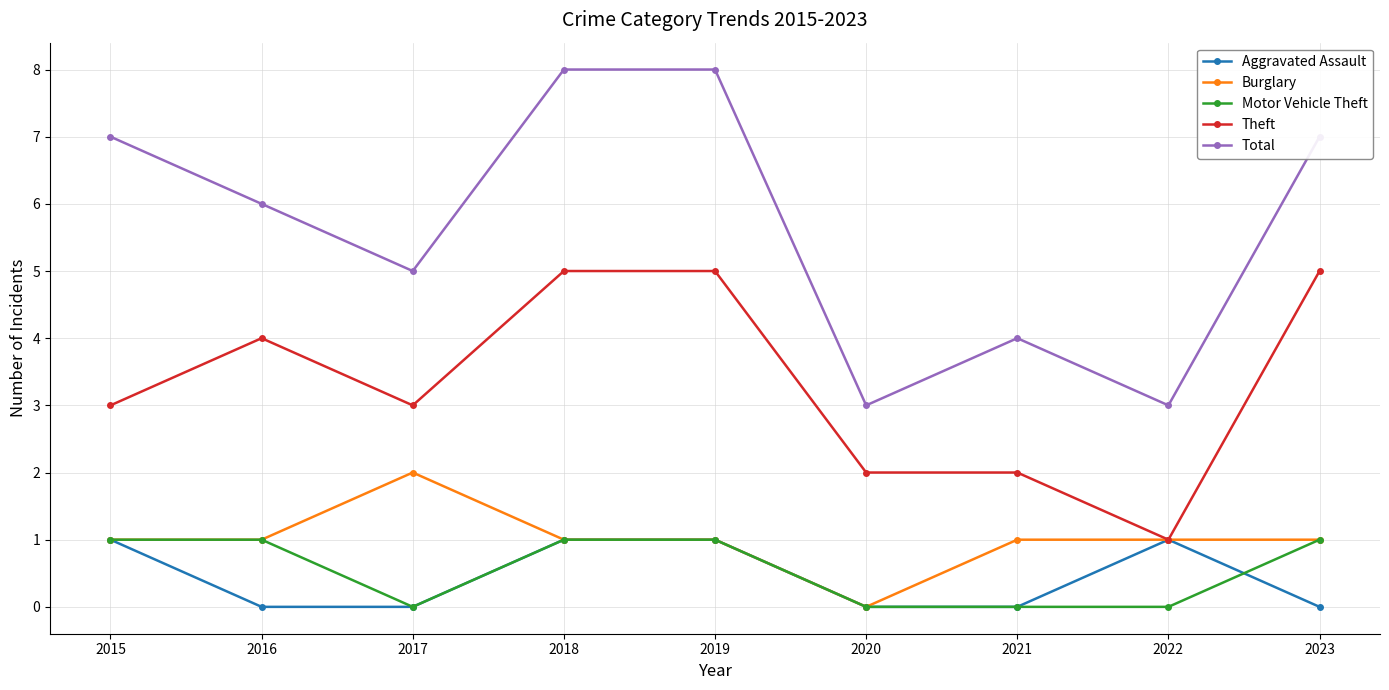

Which series has the widest spread of values?

Total